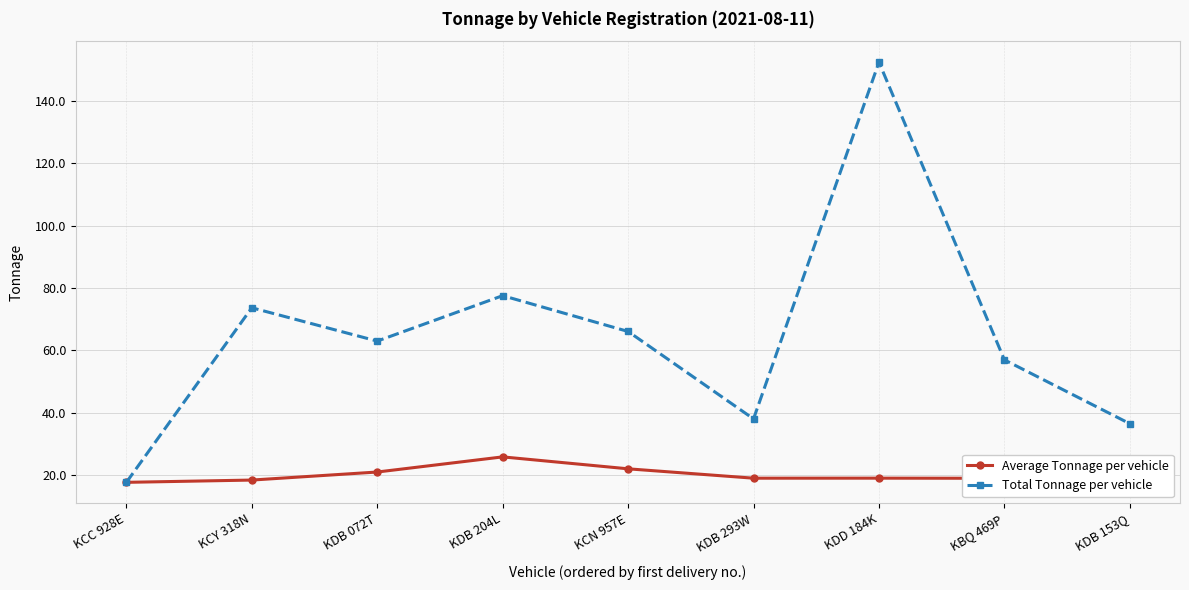

List the series in order of their overall mean, lowest first.

Average Tonnage per vehicle, Total Tonnage per vehicle